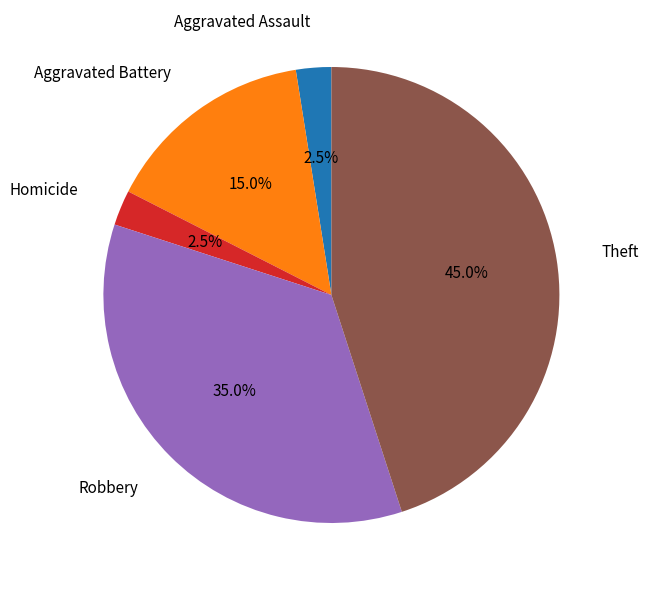

Approximately how many times larger is the value at Theft compared to Robbery?

1.3